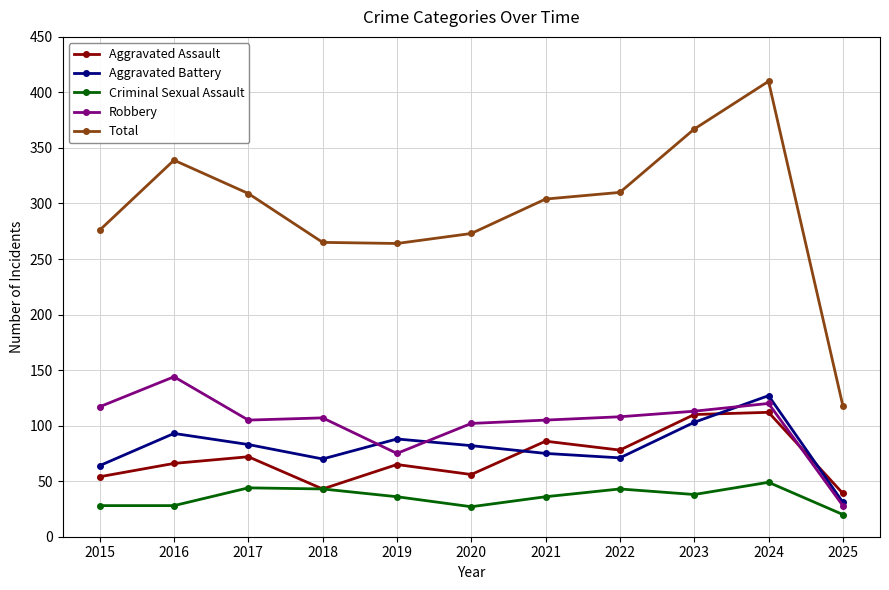

In Total, how many points are higher than both neighbors (excluding endpoints)?

2